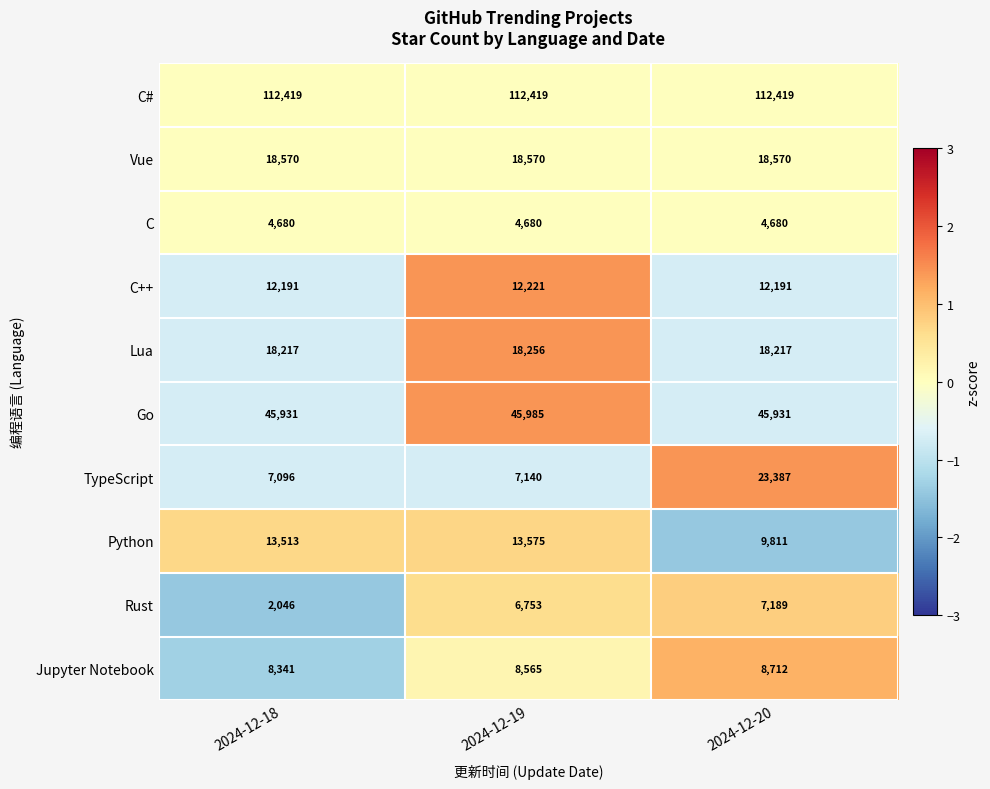

Reading right to left, extract all data points from this chart.

C#: 112419	112419	112419
Vue: 18570	18570	18570
C: 4680	4680	4680
C++: 12191	12221	12191
Lua: 18217	18256	18217
Go: 45931	45985	45931
TypeScript: 23387	7140	7096
Python: 9811	13575	13513
Rust: 7189	6753	2046
Jupyter Notebook: 8712	8565	8341